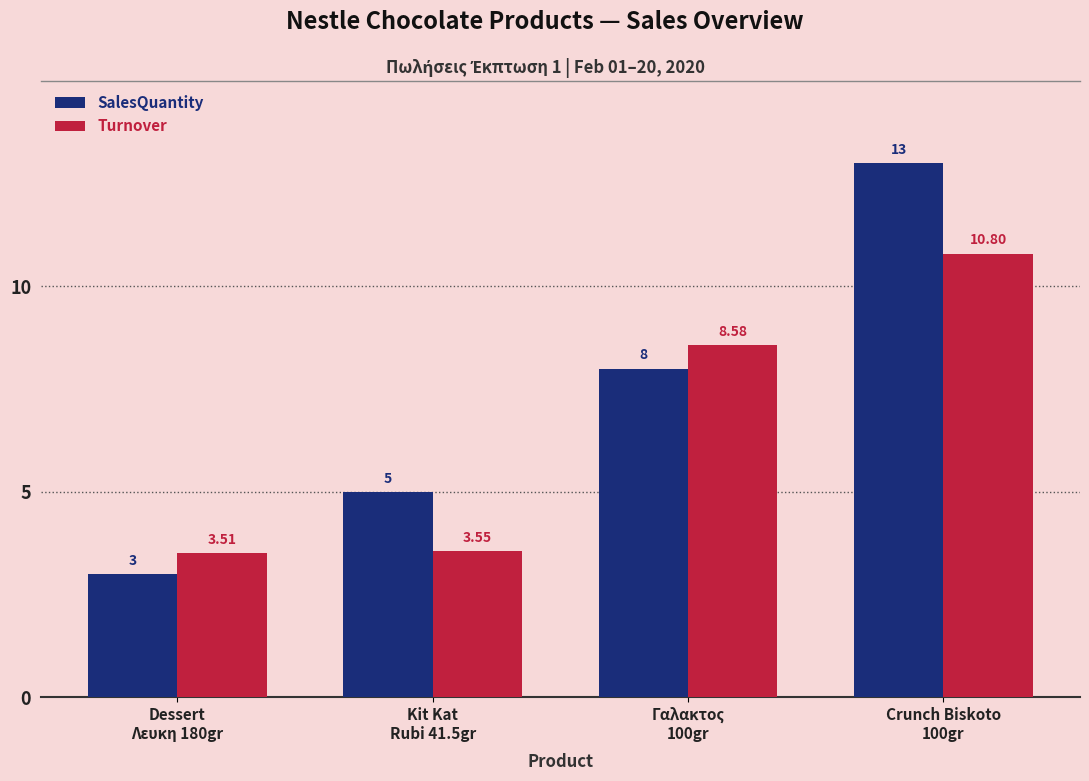

Is it true that SalesQuantity equals 20.4 at Crunch Biskoto
100gr?

False